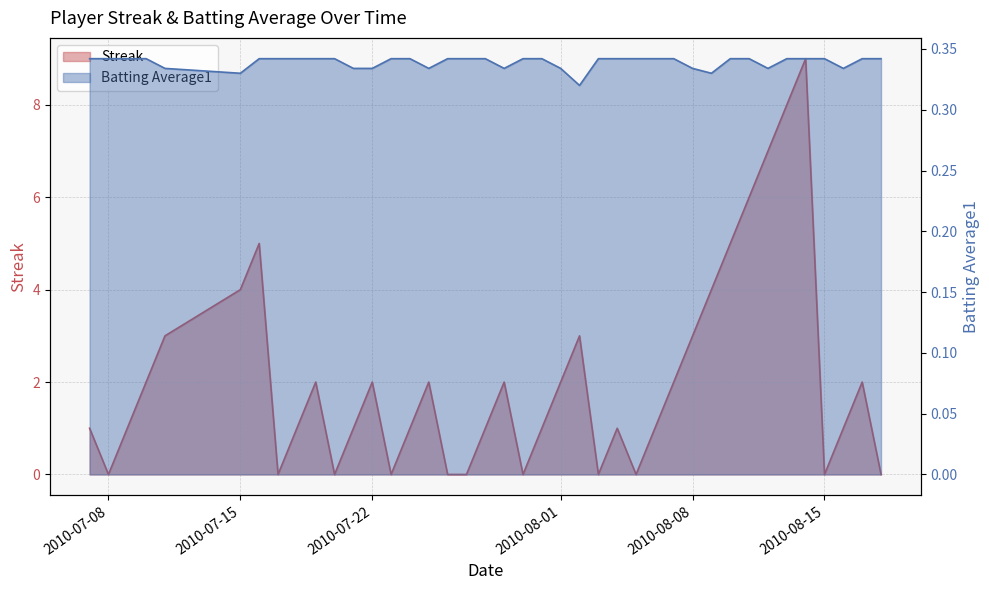

Rank the categories by Batting Average1 value from highest to lowest.

2010-07-07, 2010-07-08, 2010-07-09, 2010-07-10, 2010-07-16, 2010-07-17, 2010-07-18, 2010-07-19, 2010-07-20, 2010-07-23, 2010-07-24, 2010-07-26, 2010-07-27, 2010-07-28, 2010-07-30, 2010-07-31, 2010-08-03, 2010-08-04, 2010-08-05, 2010-08-06, 2010-08-07, 2010-08-10, 2010-08-11, 2010-08-13, 2010-08-14, 2010-08-15, 2010-08-17, 2010-08-18, 2010-07-11, 2010-07-21, 2010-07-22, 2010-07-25, 2010-07-29, 2010-08-01, 2010-08-08, 2010-08-12, 2010-08-16, 2010-07-15, 2010-08-09, 2010-08-02